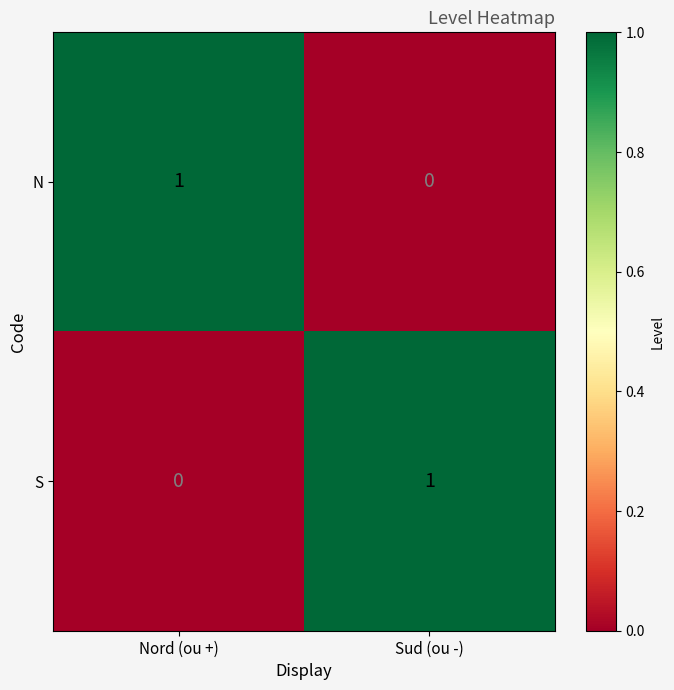

Is it true that S equals 0 at Nord (ou +)?

True